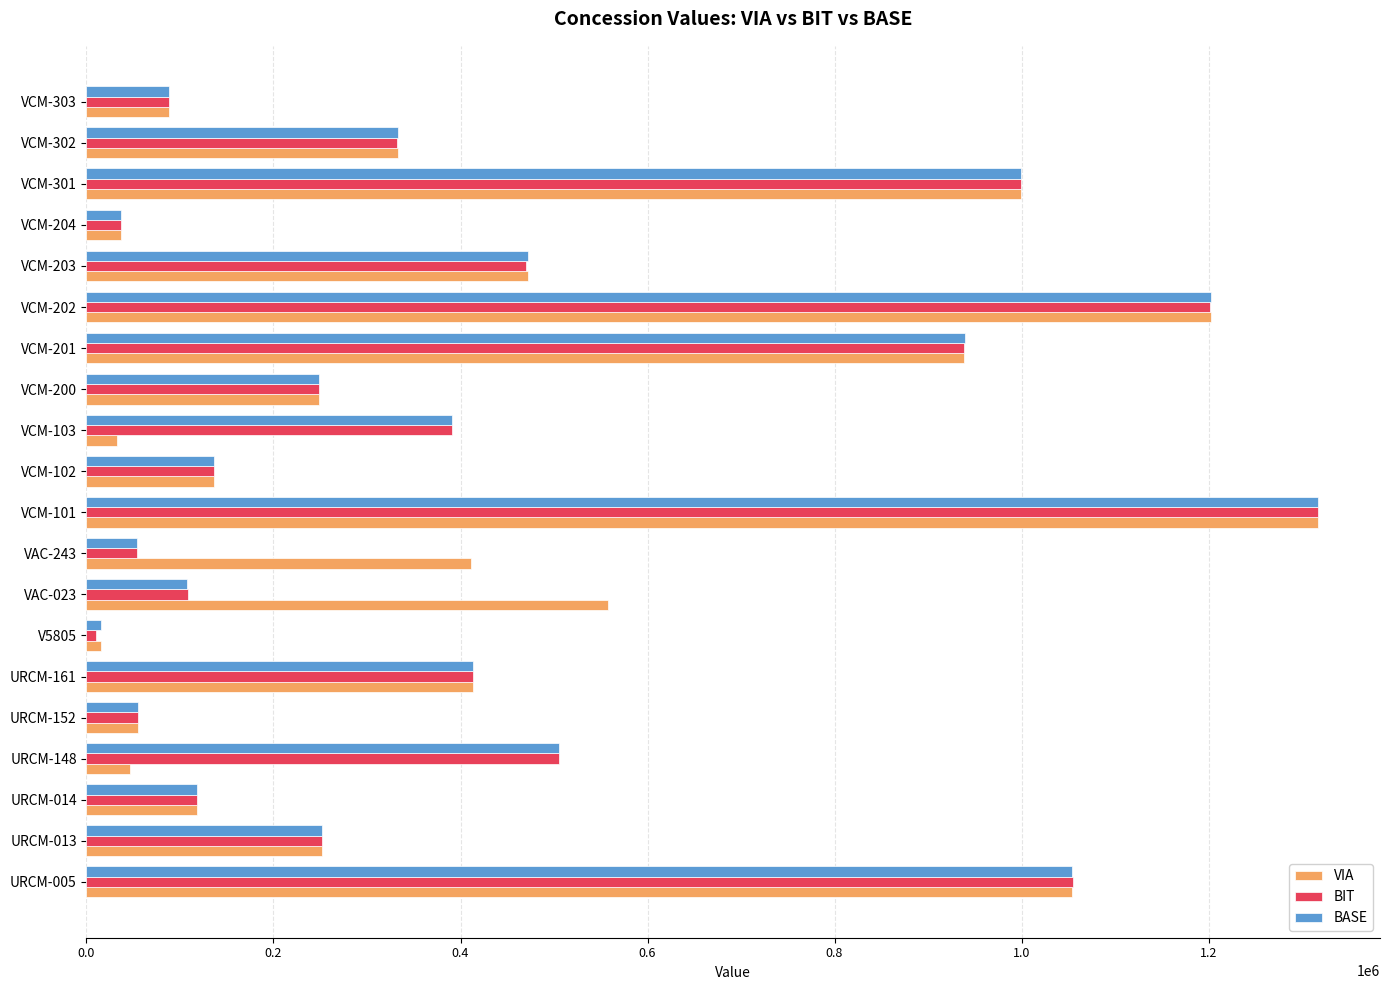

What is the highest value of the BASE series?

1317462